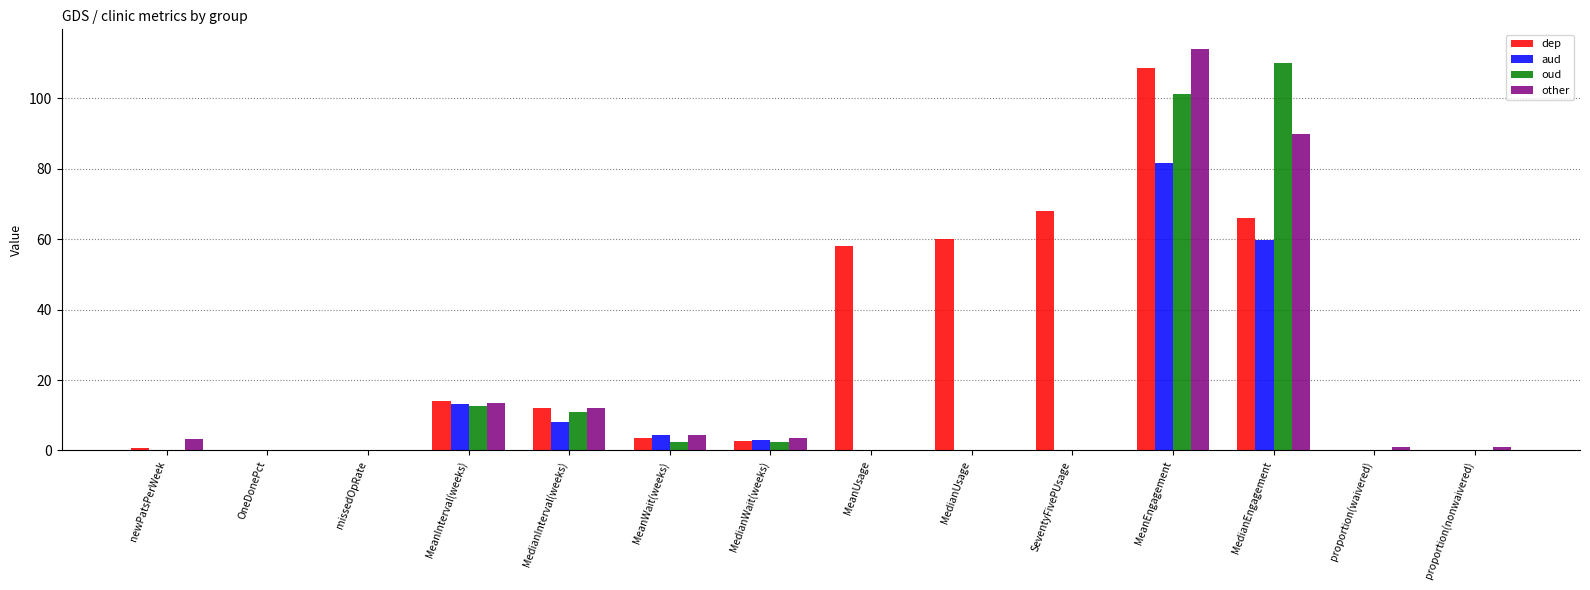

Is it true that oud equals 0.0 at OneDonePct?

True